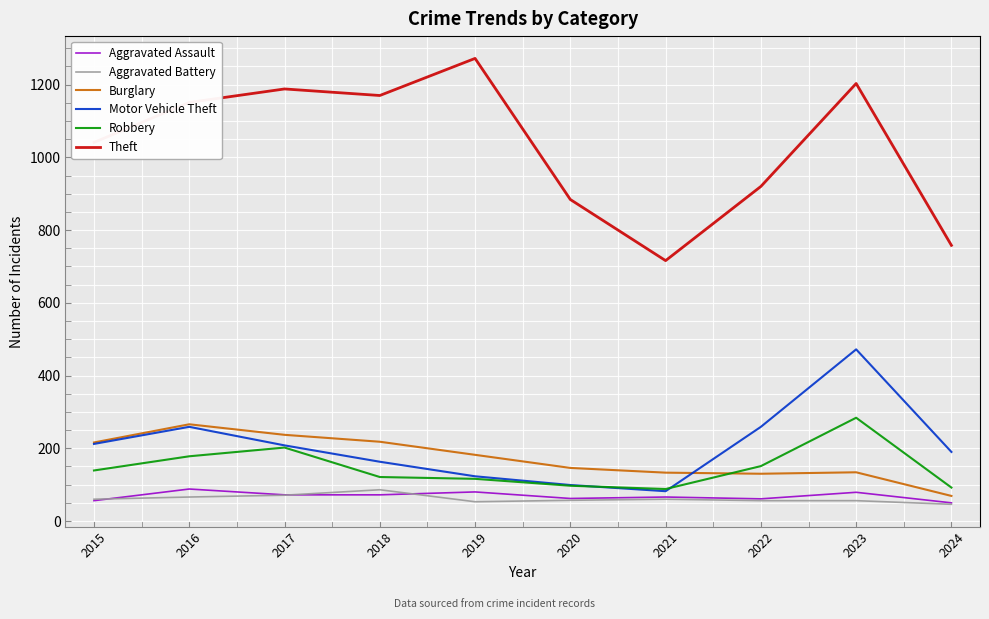

The Robbery series shows 92 at 2024. True or false?

True